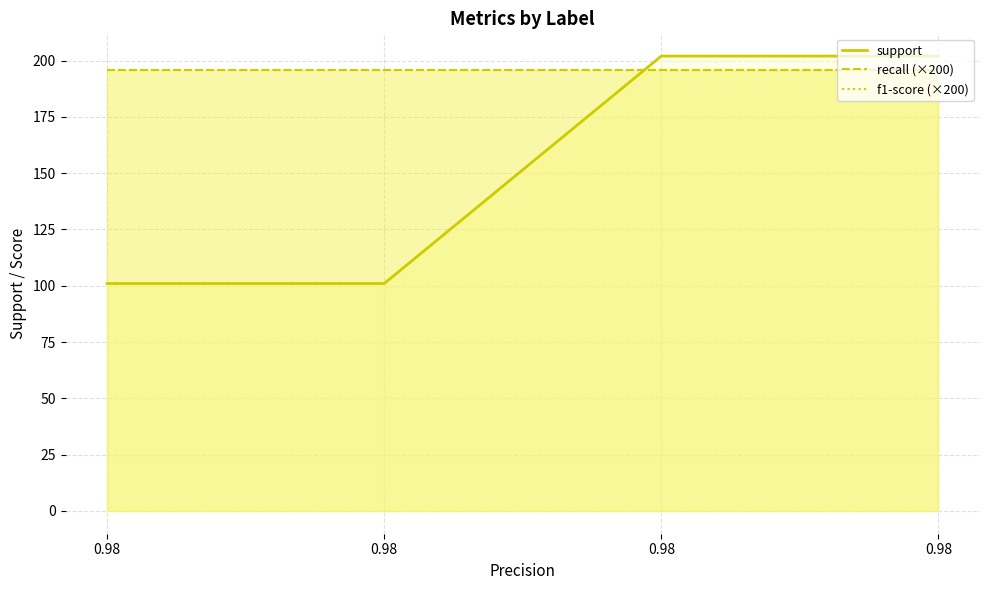

Reading right to left, what are all the values shown in this chart?

support: weighted avg=202.0	macro avg=202.0	1=101.0	0=101.0
recall: weighted avg=1.0	macro avg=1.0	1=1.0	0=1.0
f1-score: weighted avg=1.0	macro avg=1.0	1=1.0	0=1.0